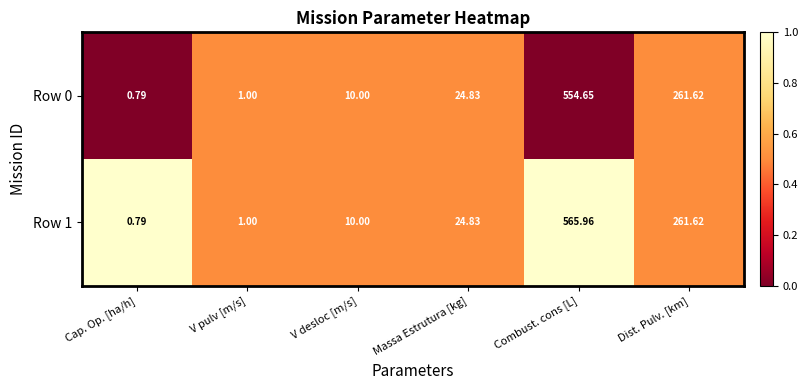

At which label does Row 0 first exceed 24?

Massa Estrutura [kg]